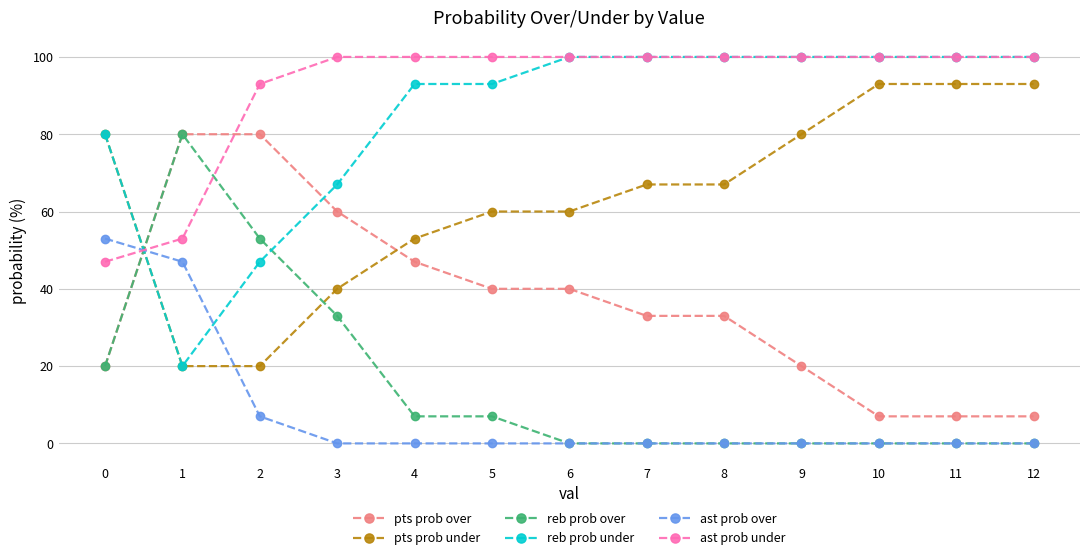

What is the value of the reb prob over point at the 5th from the left?

7